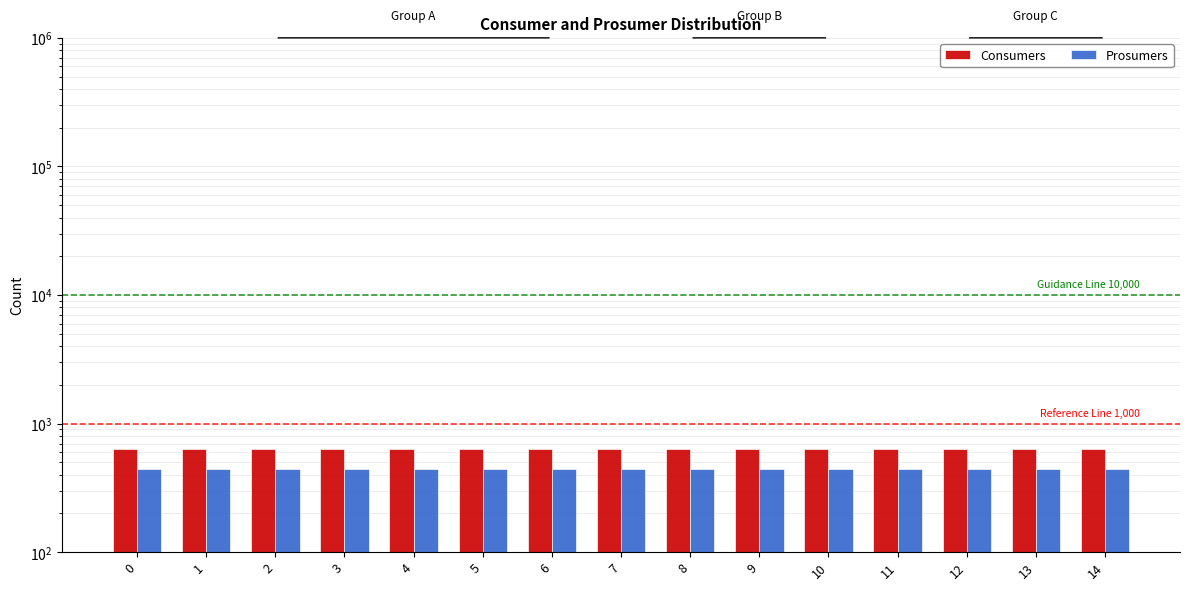

At how many categories does at least one series exceed 578?

15